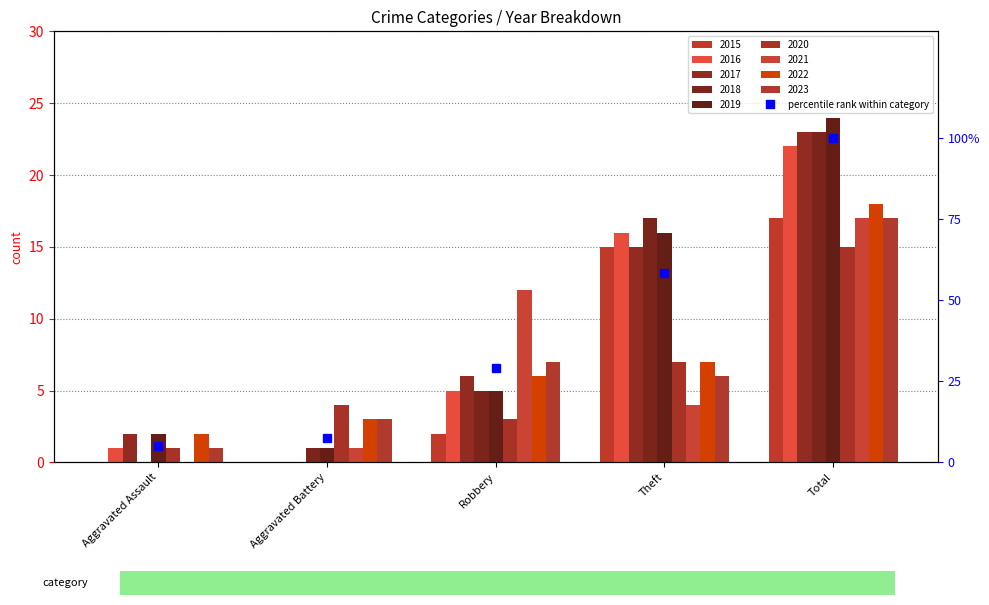

What is the average value?

40.0